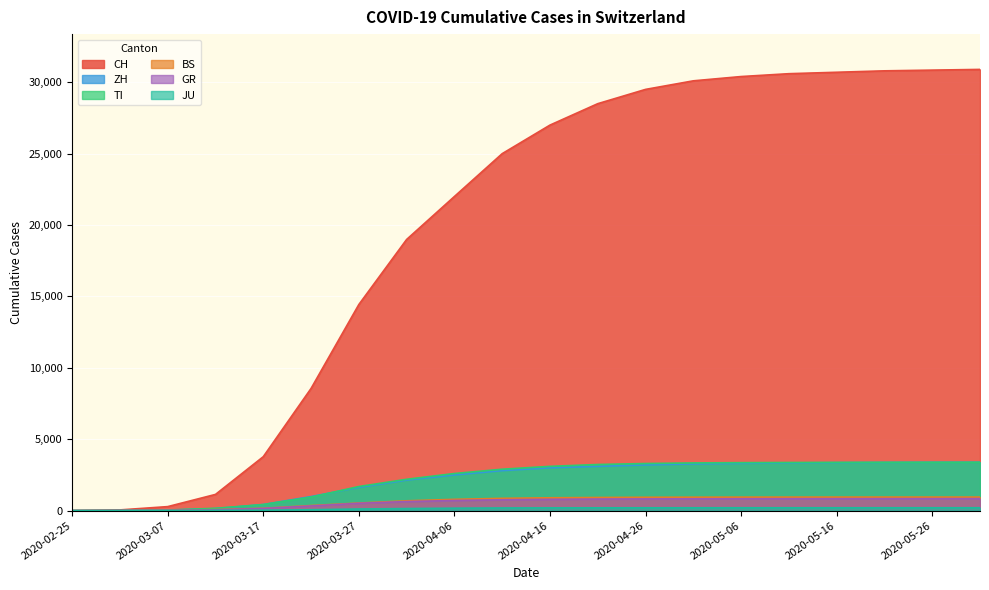

How many lines are shown in the chart?

6